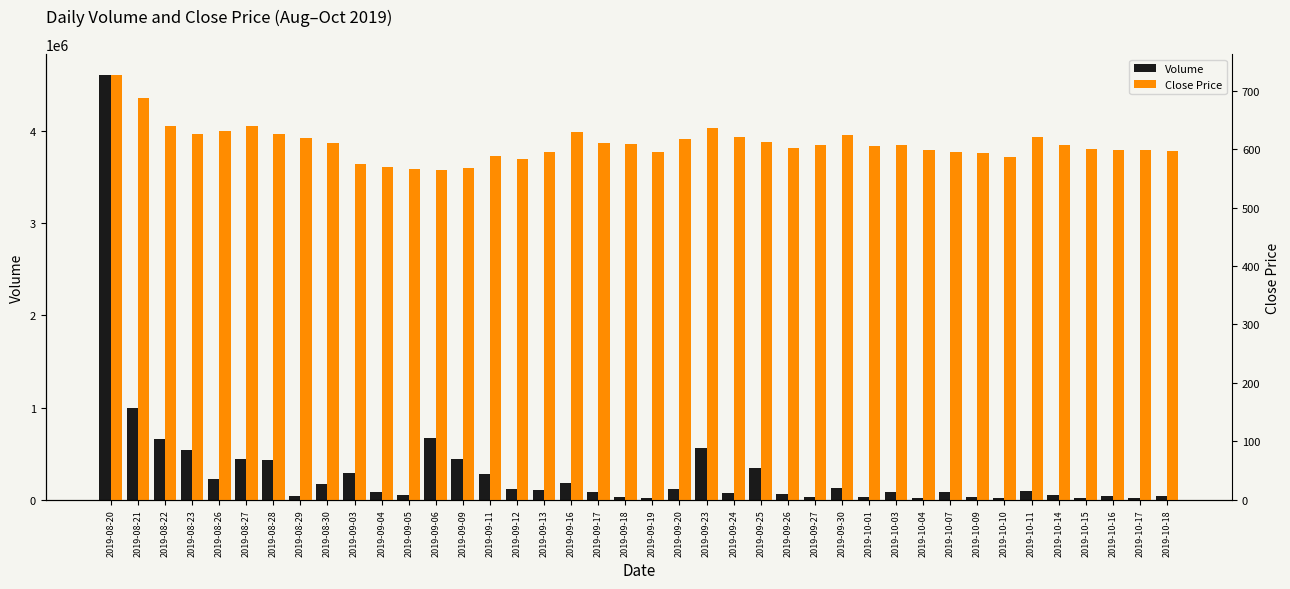

Does the chart contain any negative values?

No